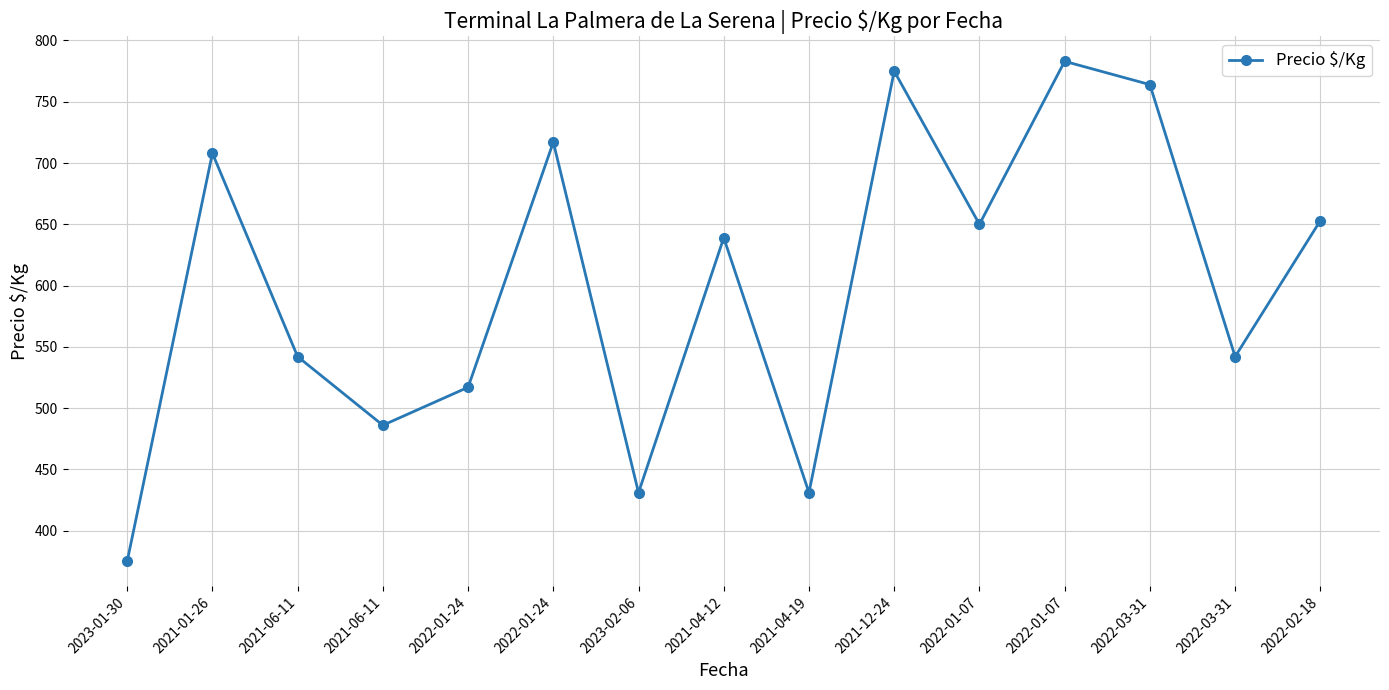

How many lines are shown in the chart?

1